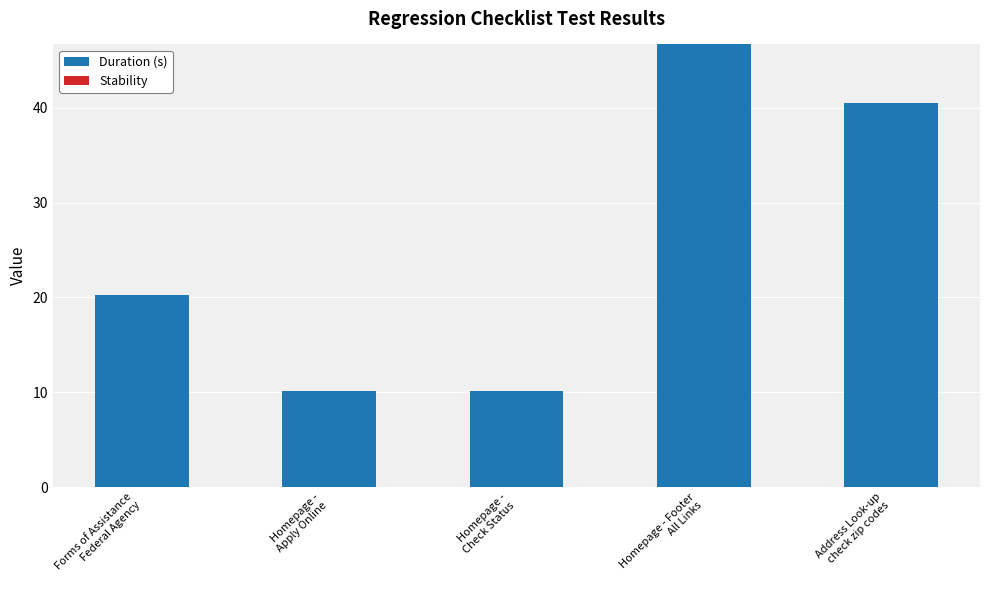

What is the smallest value displayed?

10.1